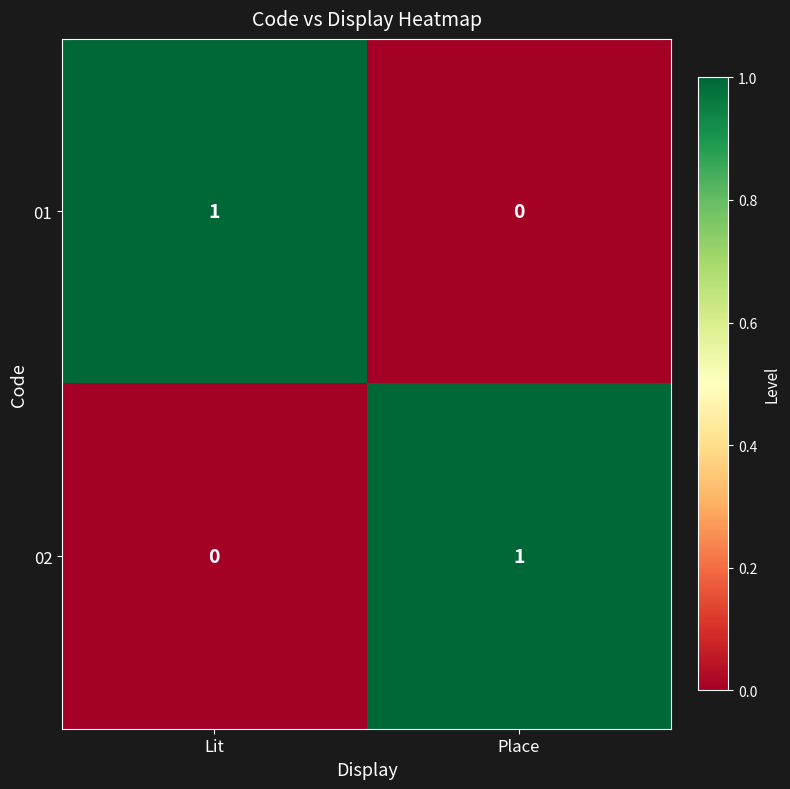

True or false: 02 has a value of 1 at Lit.

False